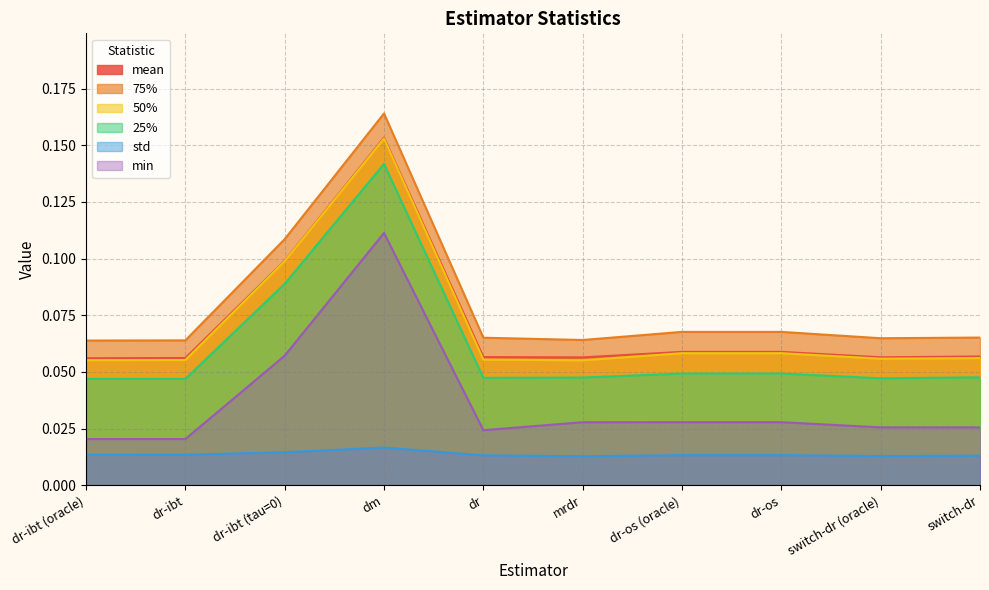

In min, how many points are higher than both neighbors (excluding endpoints)?

1